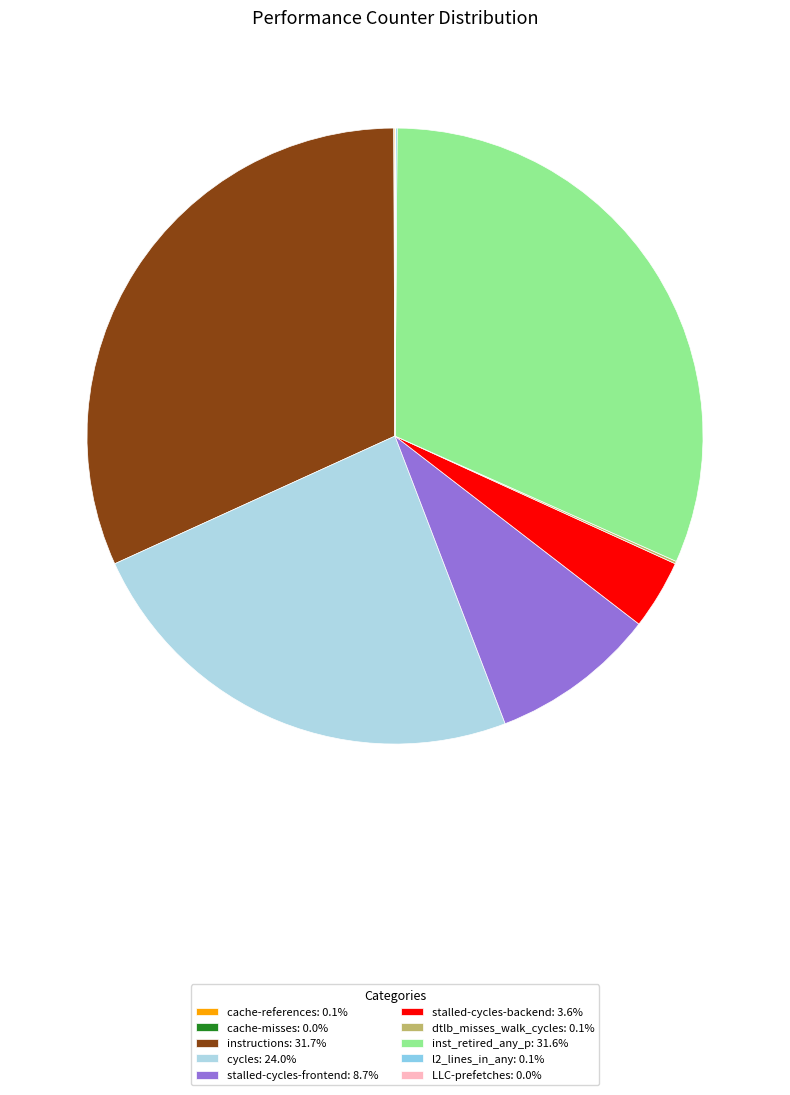

Is there a majority slice in this chart?

No